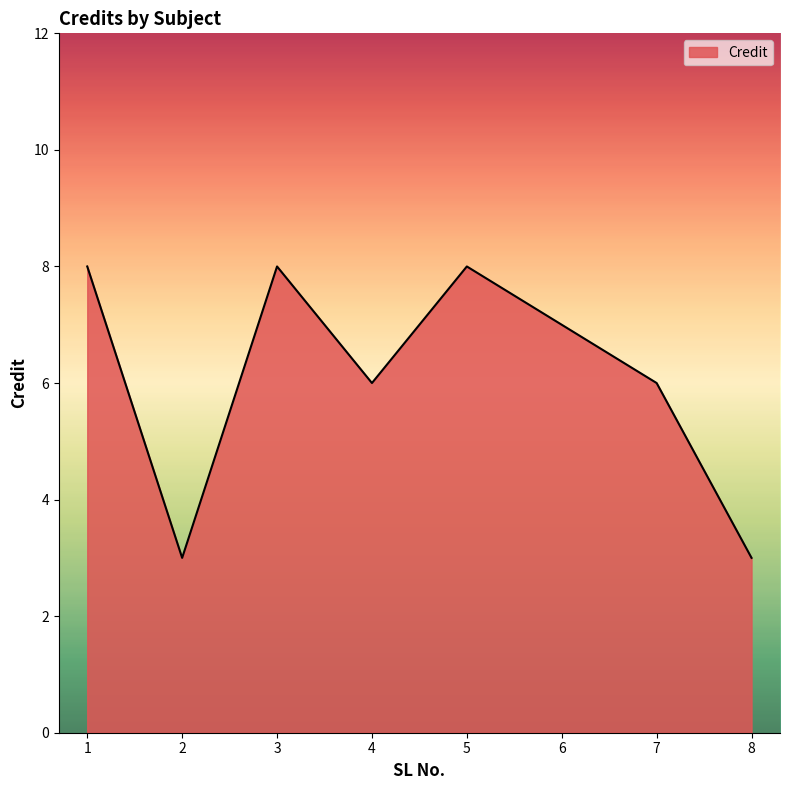

How many interior local peaks (higher than both neighbors) does the data have?

2